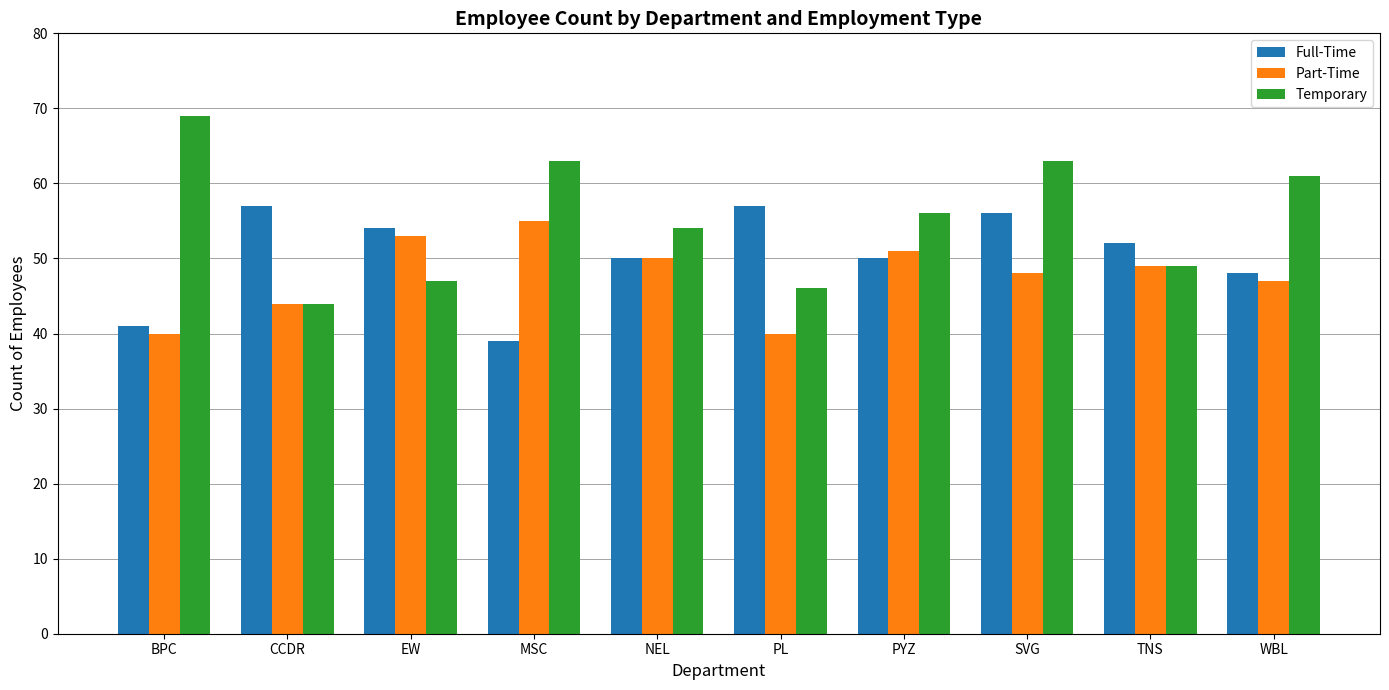

How many groups of bars are there?

10